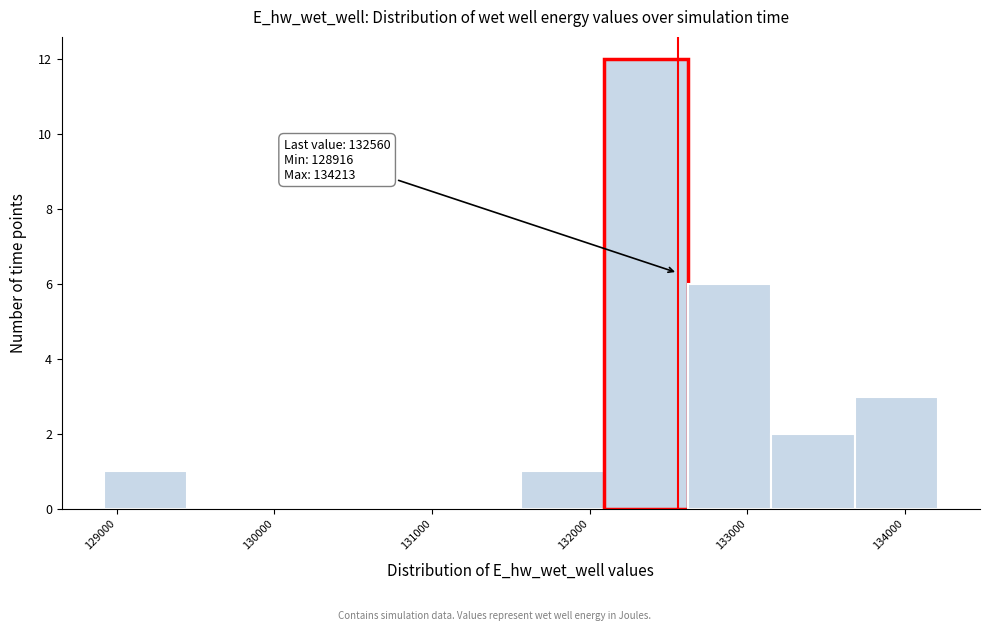

Which range on the x-axis has the tallest bar?

132100 to 132600